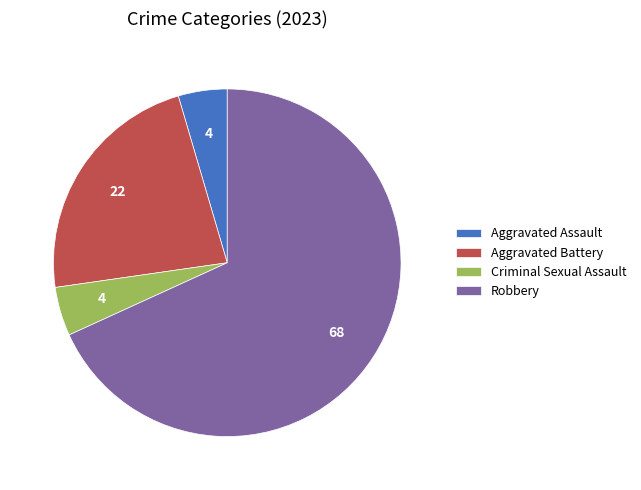

Which slice represents more than half of the pie?

Robbery